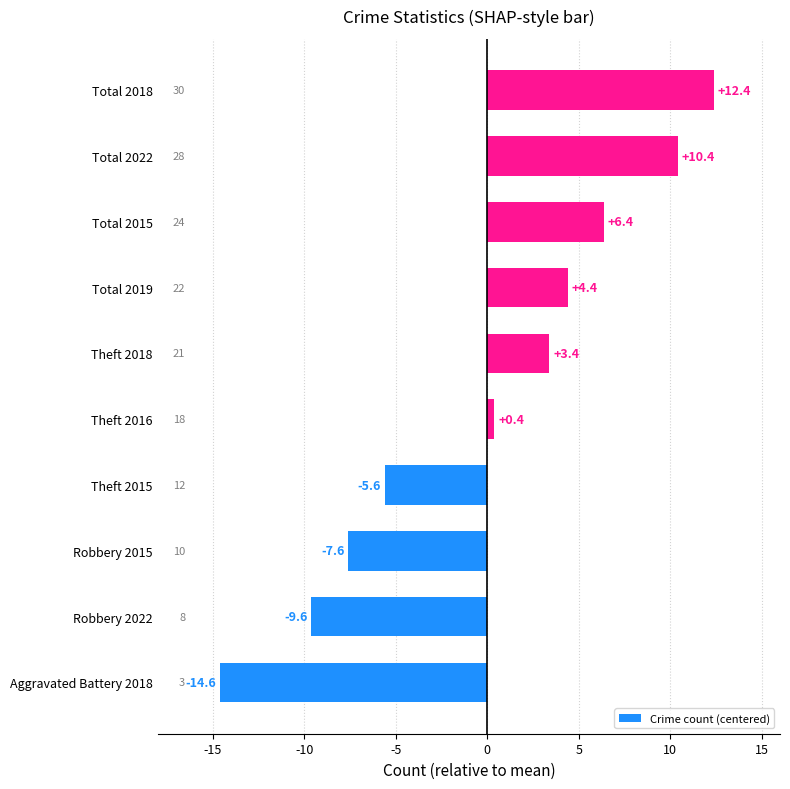

At which category does the chart reach its minimum across all series?

Aggravated Battery 2018